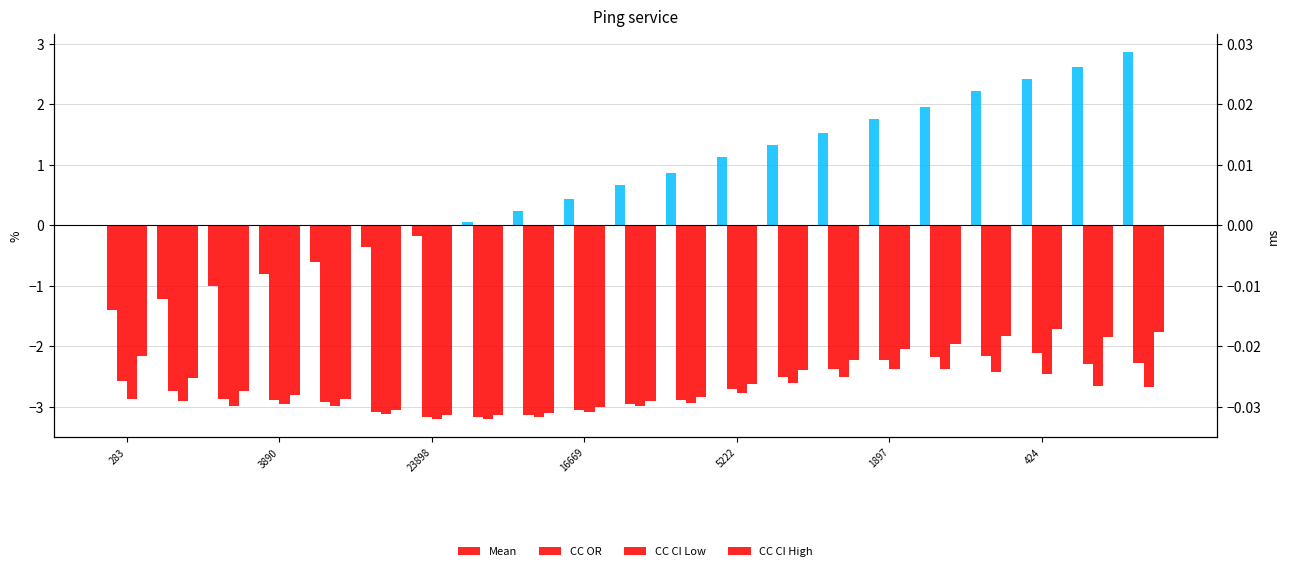

What are all the series names shown in the legend?

Mean, CC OR, CC CI Low, CC CI High